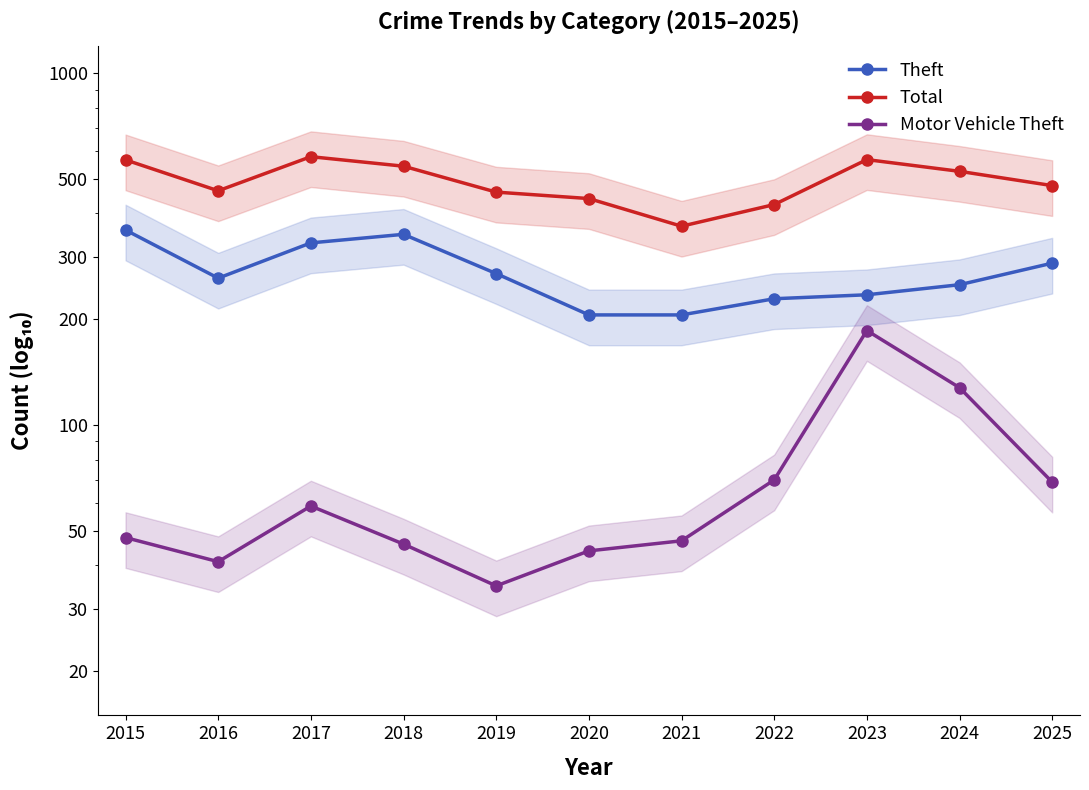

What is the value of the Total point at the 3rd from the left?

580